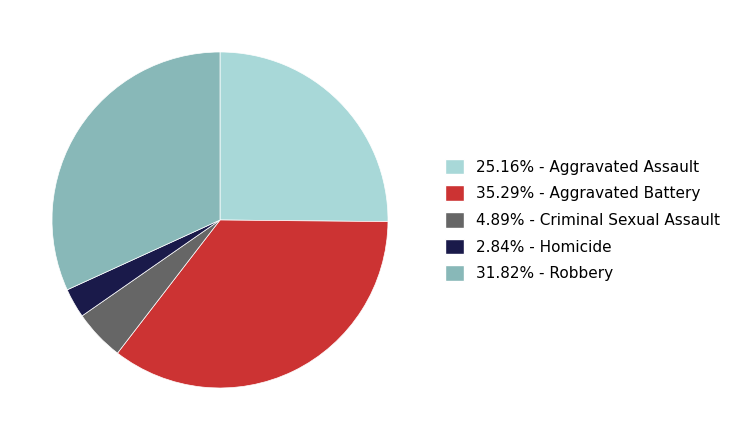

Does any single category account for the majority?

No